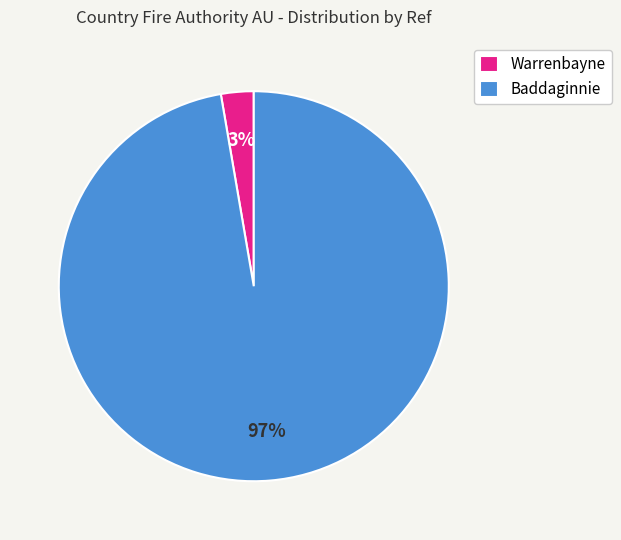

Which has a higher value, Warrenbayne or Baddaginnie?

Baddaginnie